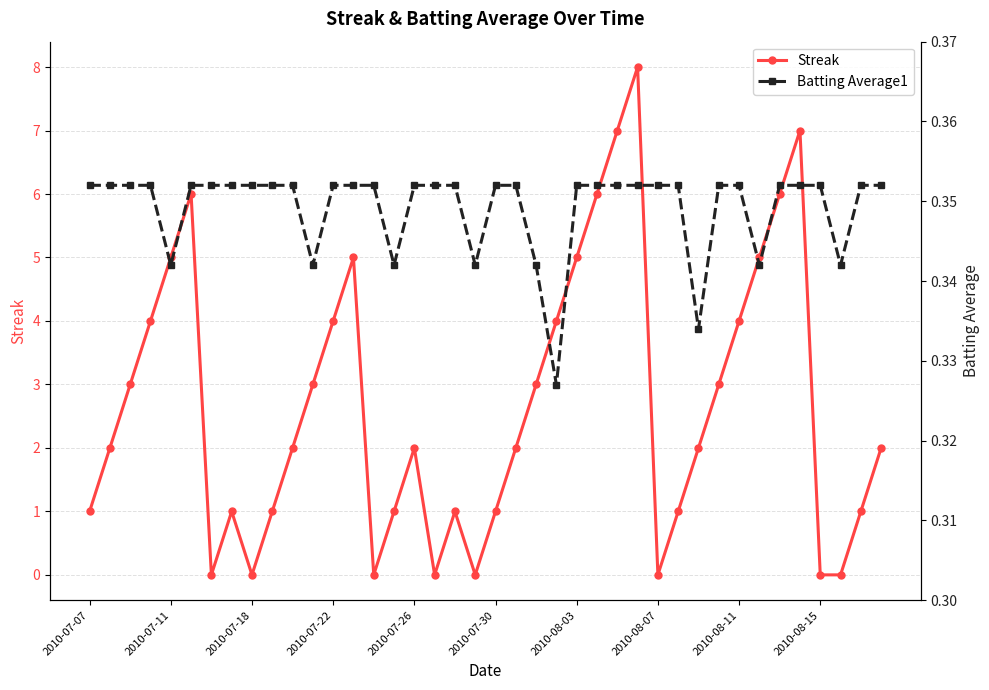

The value of Streak at 2010-07-18 is 0. True or false?

True